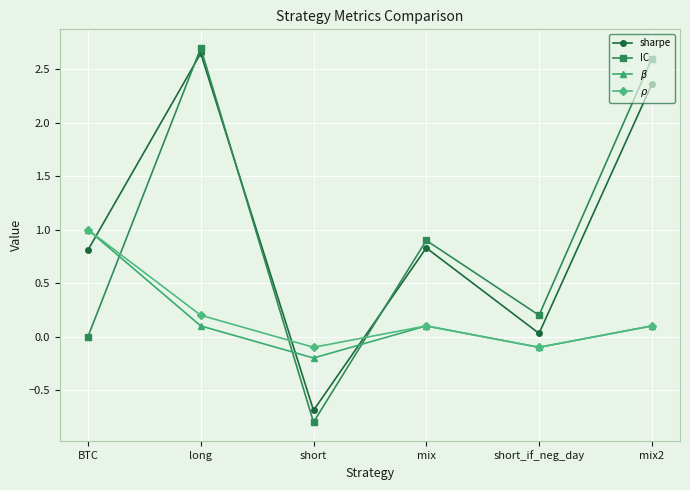

What are all the series names shown in the legend?

sharpe, IC, $\beta$, $\rho$